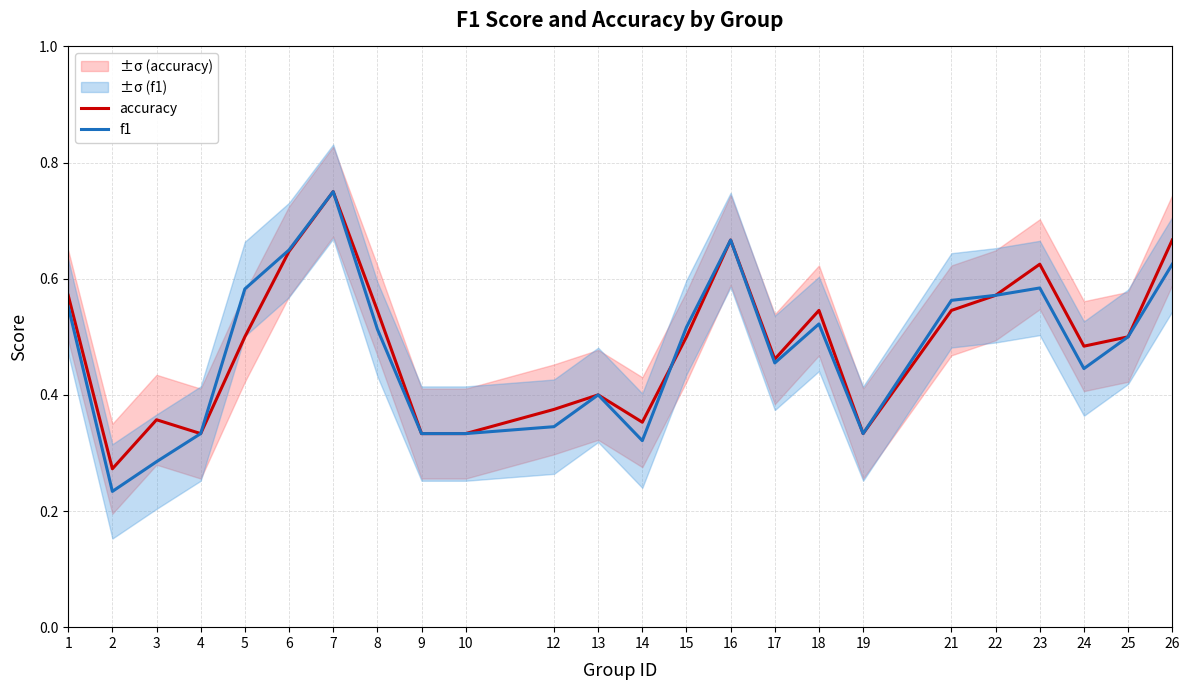

What is the difference between the f1 values at 25 and 14?

0.2